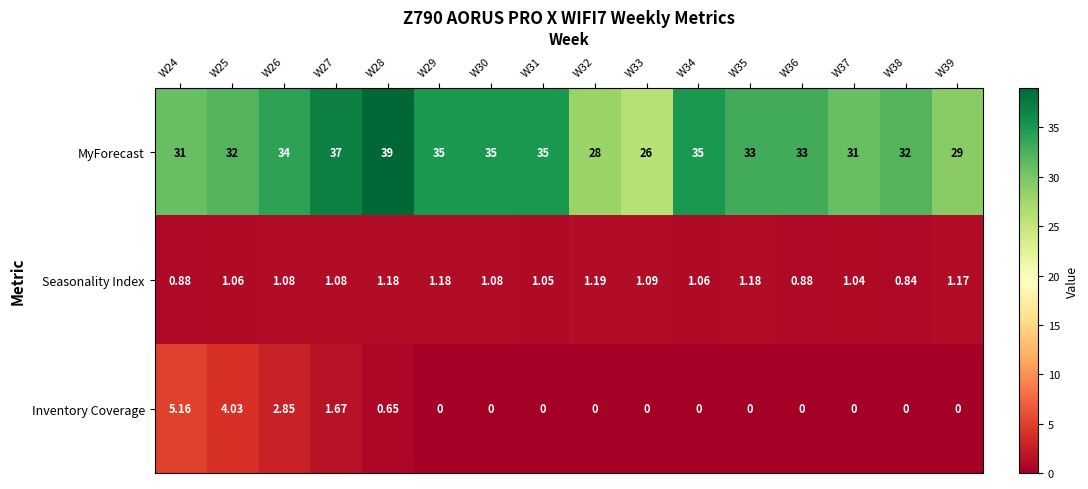

How many categories are shown in the chart?

16